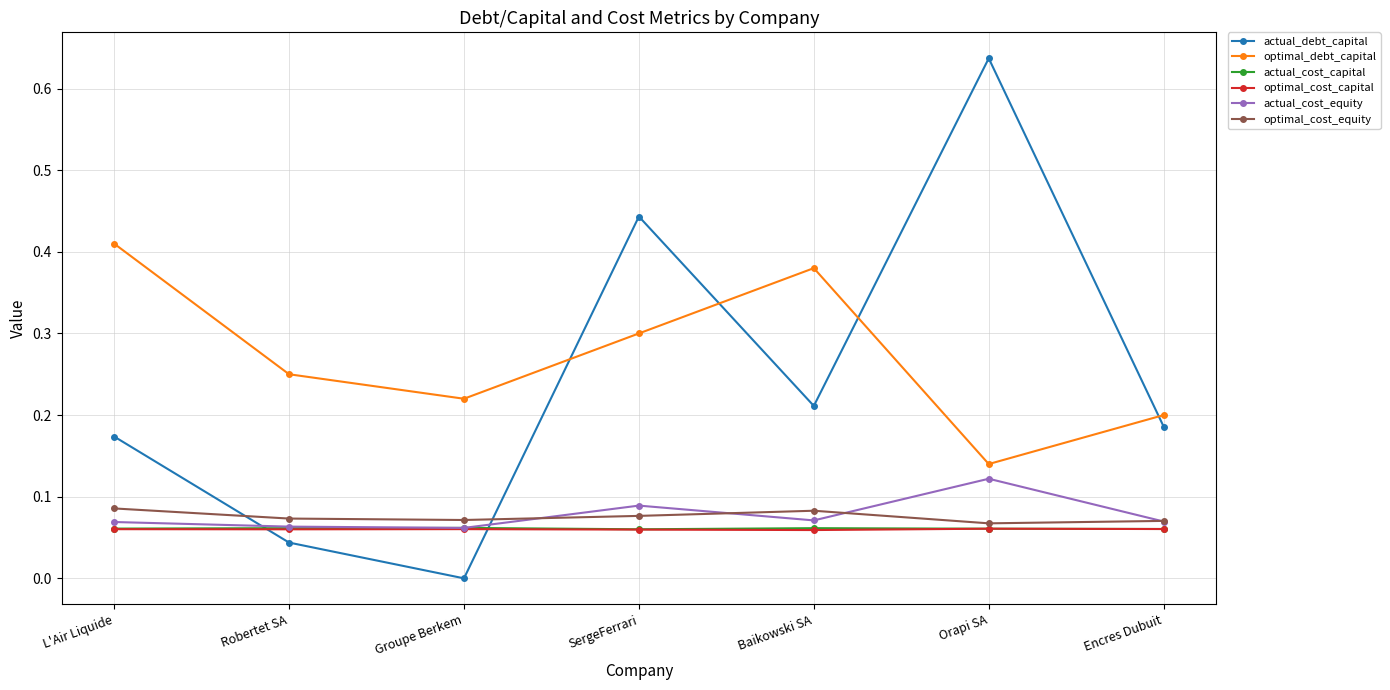

What position from the right is Baikowski SA?

3